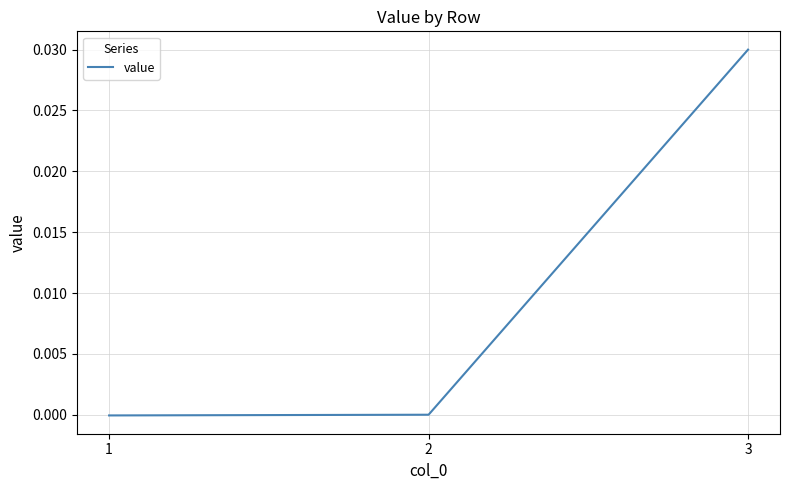

How many lines are shown in the chart?

1